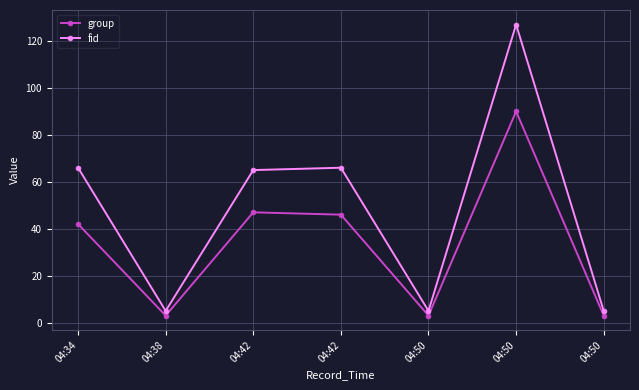

What are all the series names shown in the legend?

group, fid